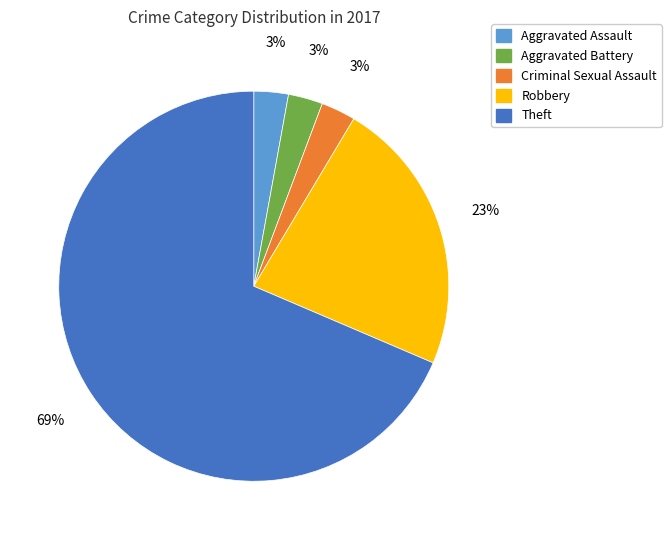

To the nearest percent, what is the combined percentage of Criminal Sexual Assault and Aggravated Battery?

6%